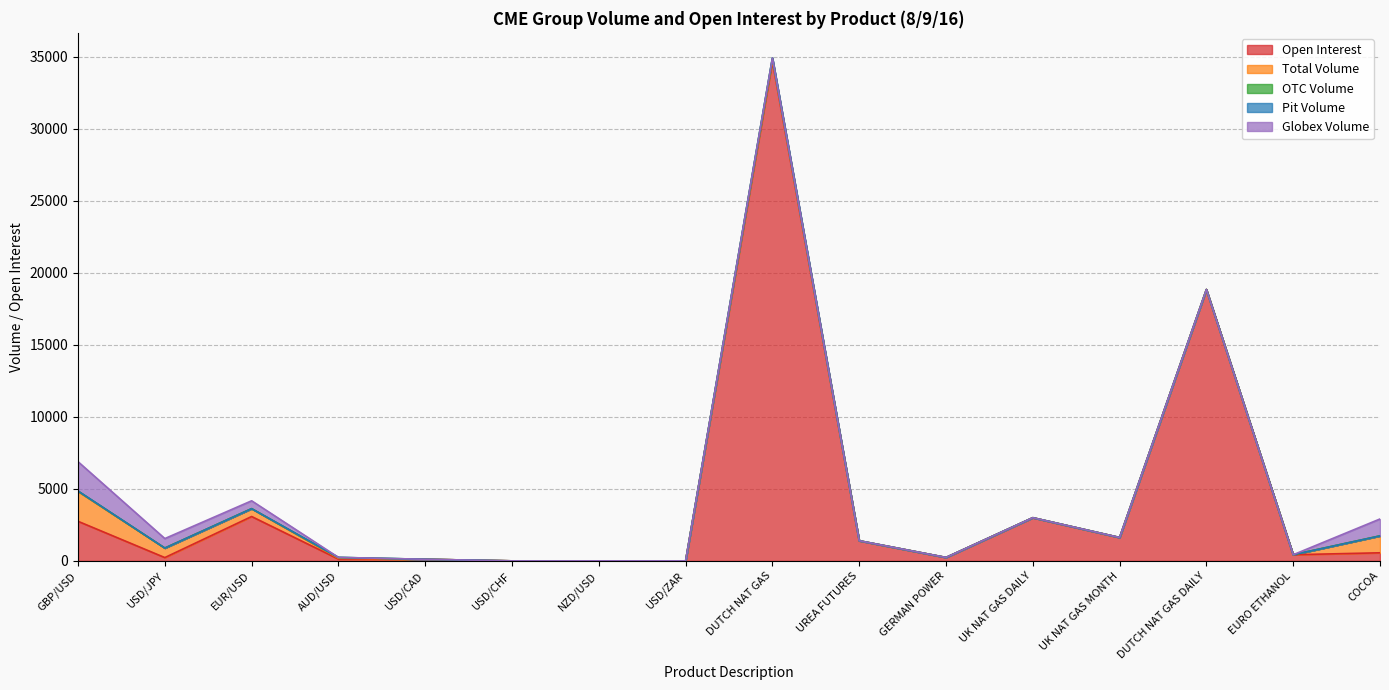

The Globex Volume series shows 4 at AUD/USD. True or false?

True